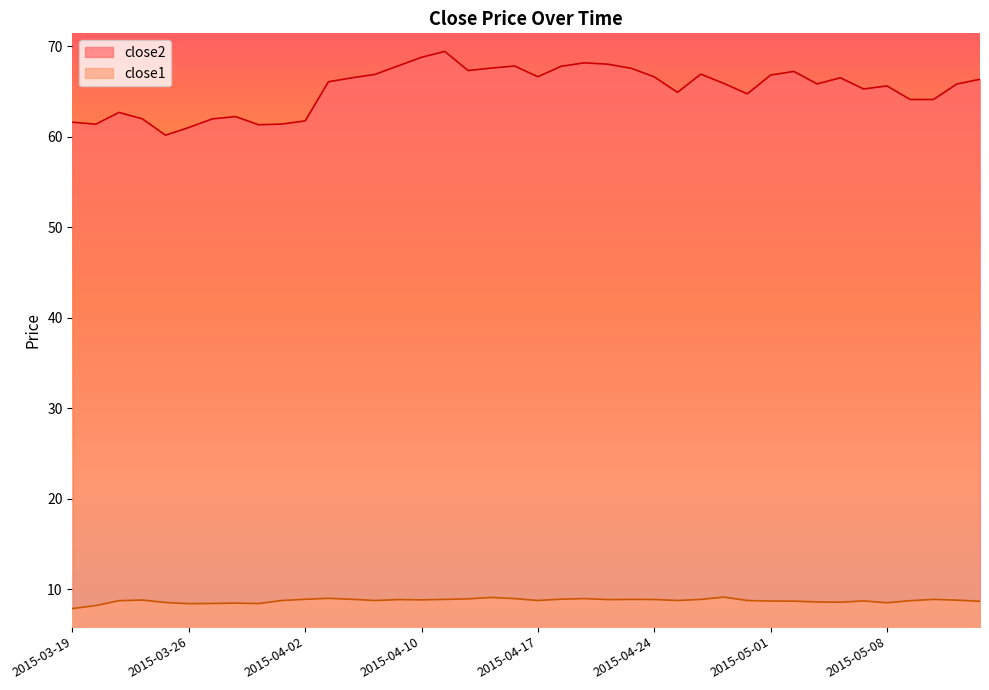

What position from the left is 2015-05-05?

33